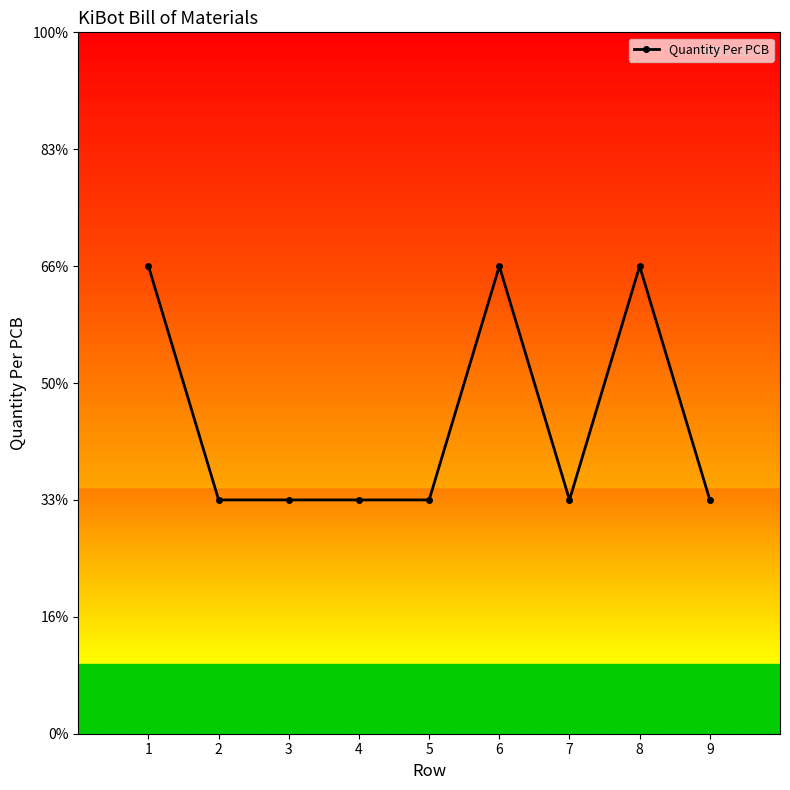

Is this an area chart (filled region under the line)?

No